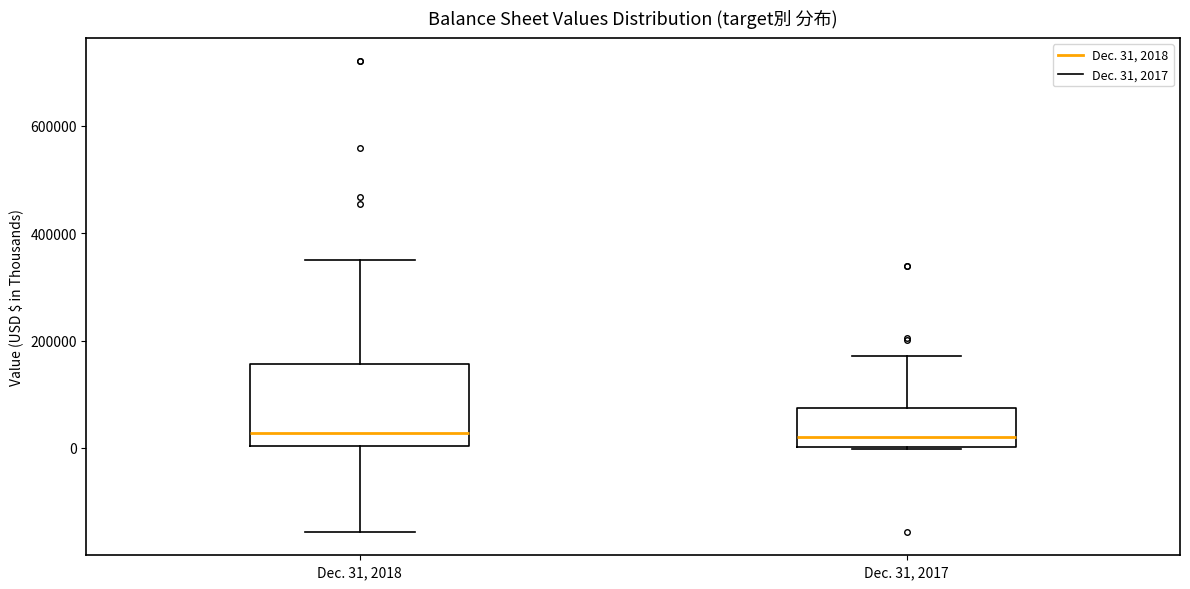

Comparing the boxes themselves (not the whiskers), which one is the tallest?

Dec. 31, 2018